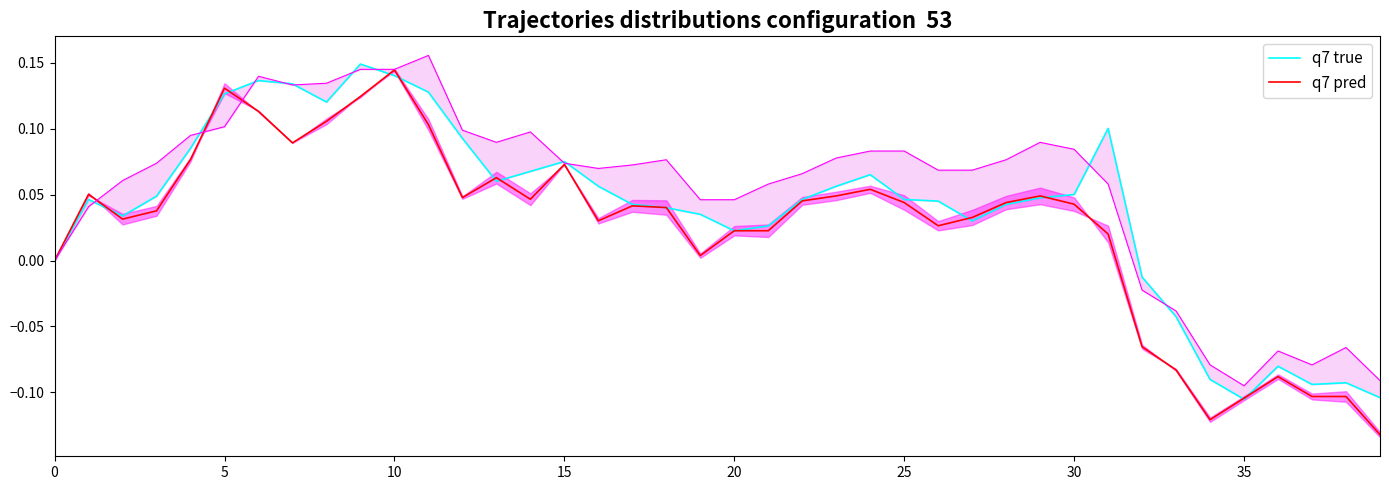

What is the minimum value shown in the chart?

-0.1